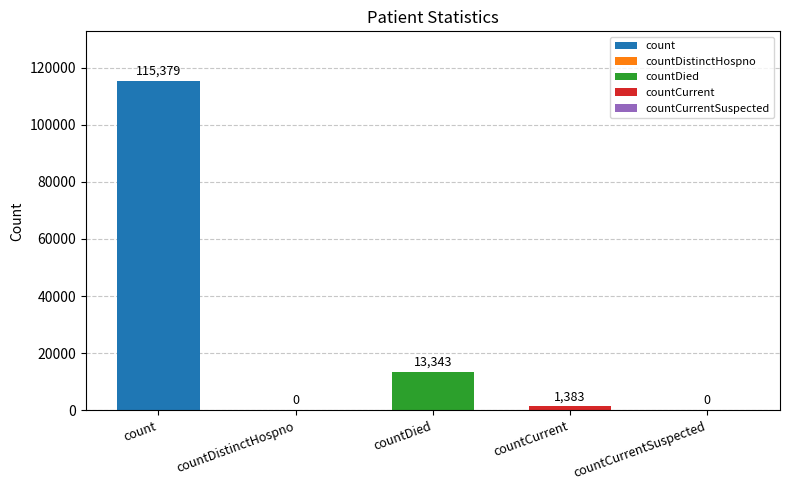

What is the change in value from countCurrent to countCurrentSuspected?

-1383